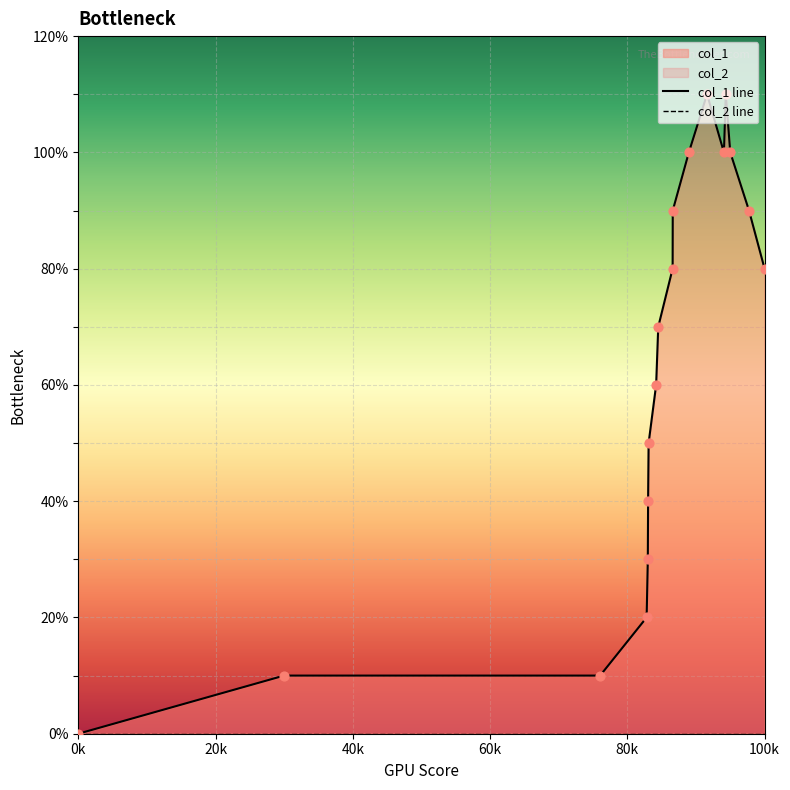

Which series has the widest spread of Y values?

col_1 line